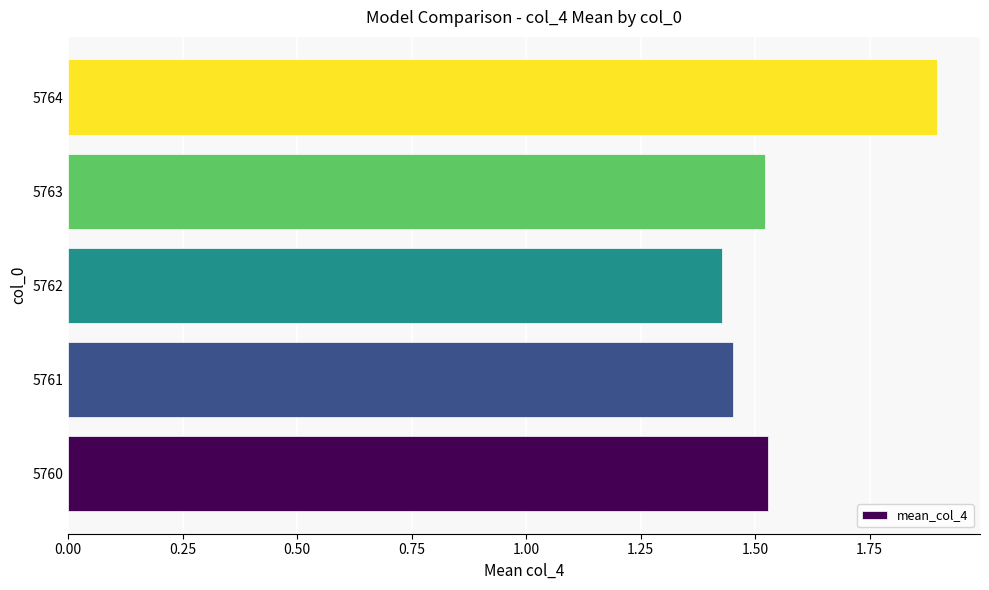

What is the ratio of the value at 5761 to the value at 5764?

0.8